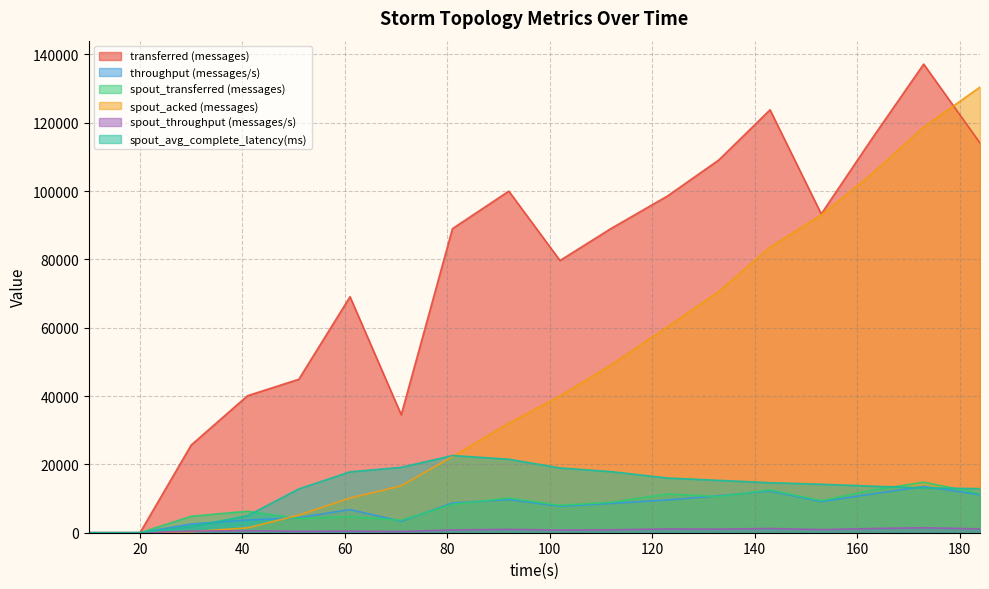

What is the value of the spout_avg_complete_latency(ms) point at the 3rd from the left?

1797.4